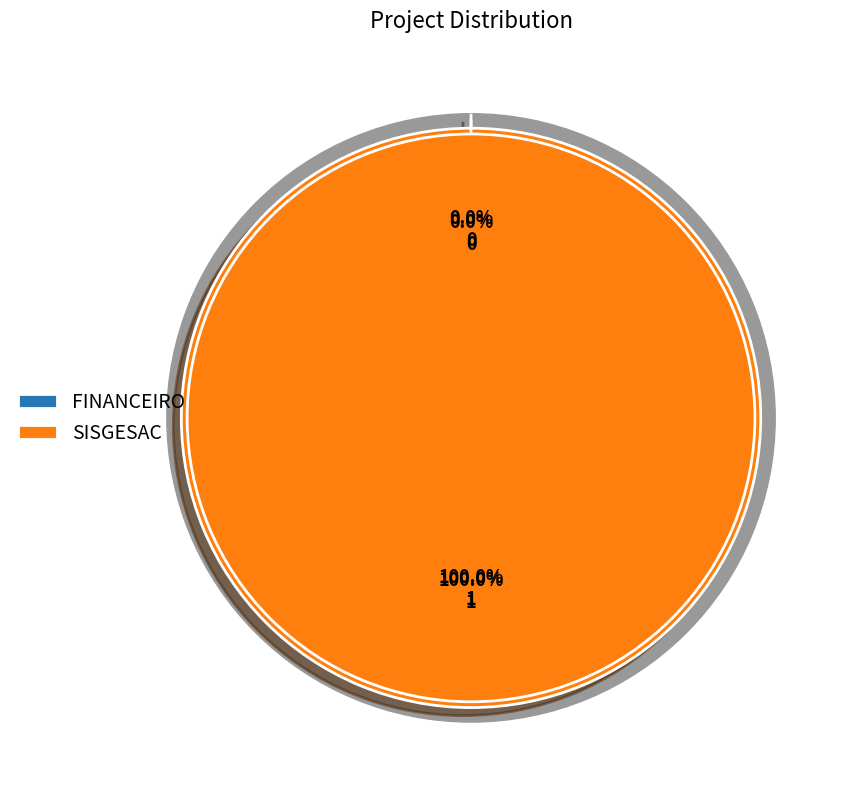

Count the number of slices in the pie.

2